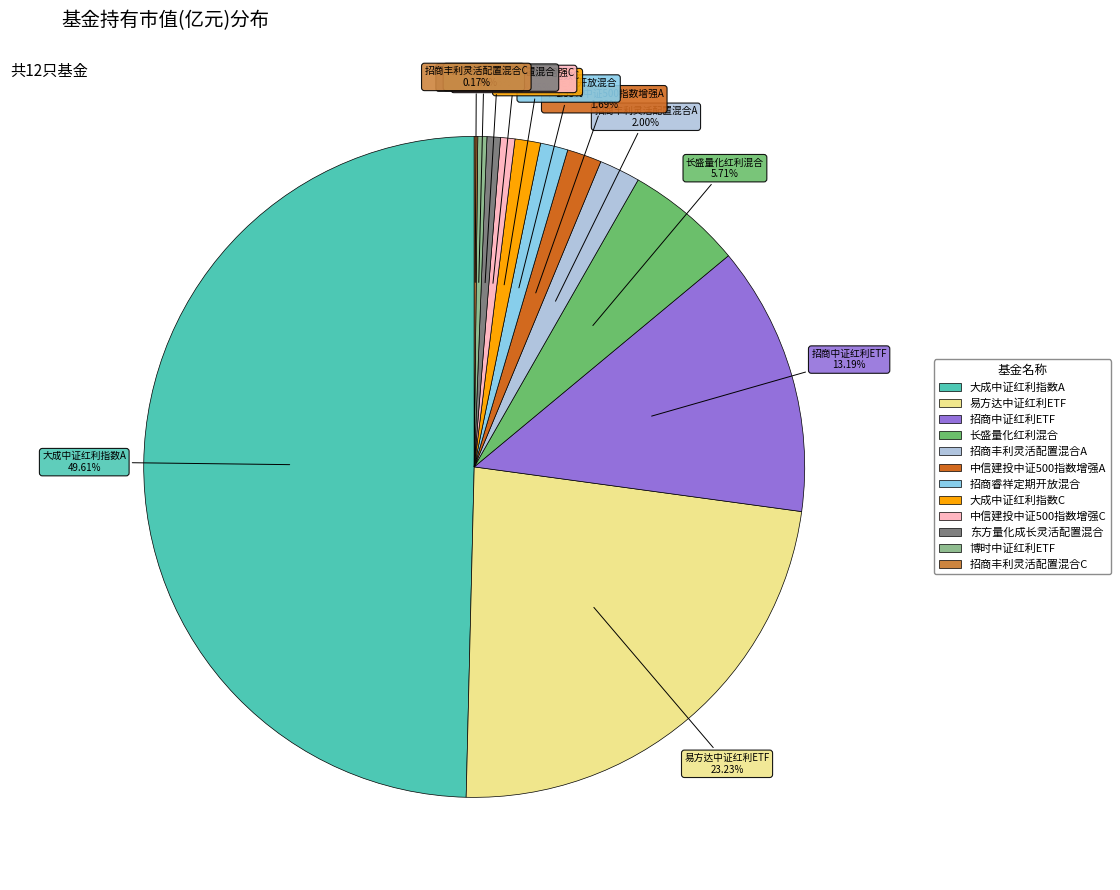

Does 招商丰利灵活配置混合A account for over 50% of the chart?

No